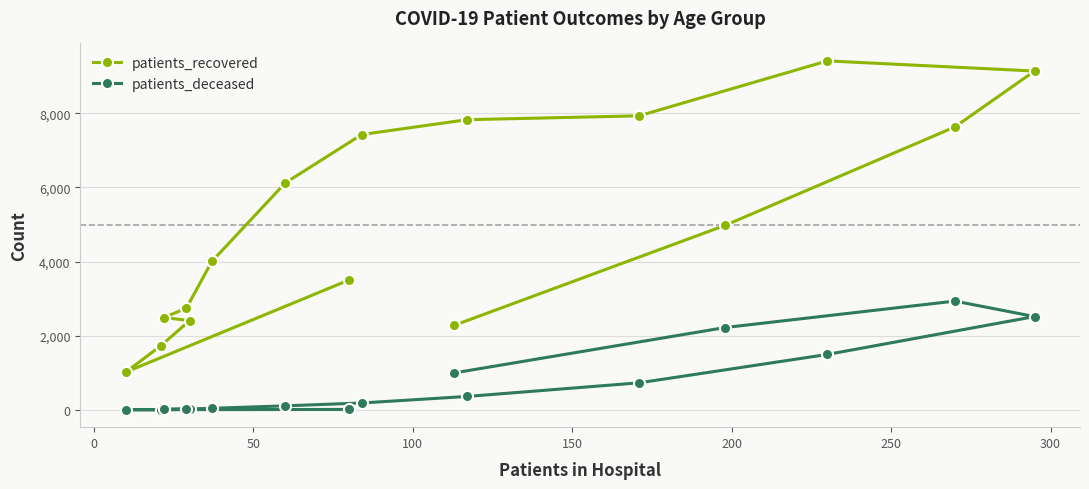

Which series has the largest total across all categories?

patients_recovered